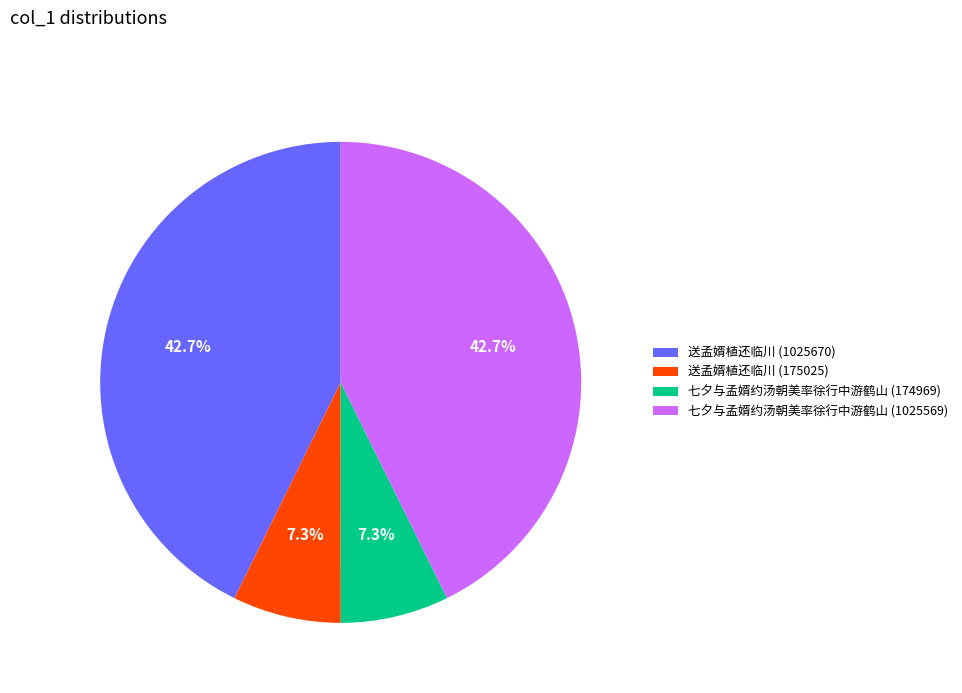

Is there any slice that represents more than half of the pie?

No